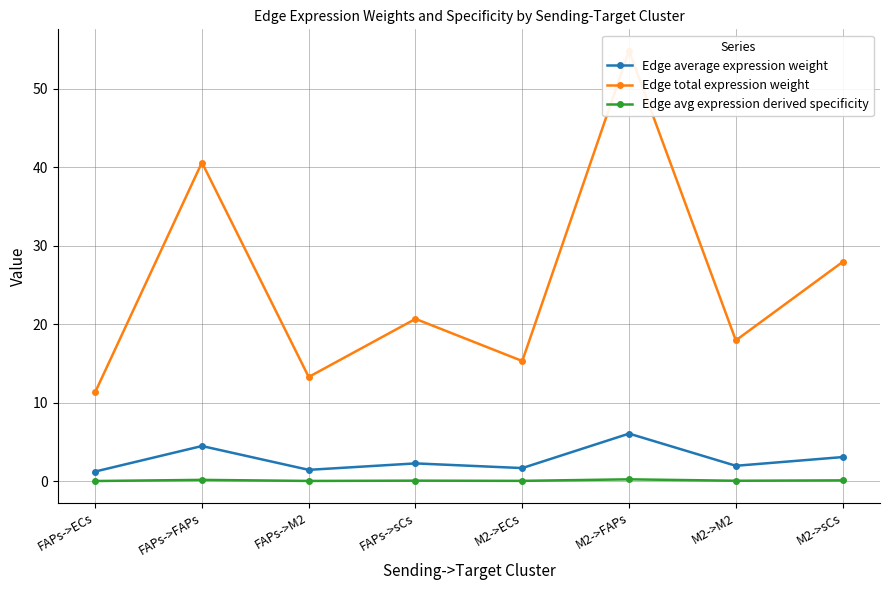

List the labels in order of Edge avg expression derived specificity value, smallest first.

FAPs->ECs, FAPs->M2, M2->ECs, M2->M2, FAPs->sCs, M2->sCs, FAPs->FAPs, M2->FAPs